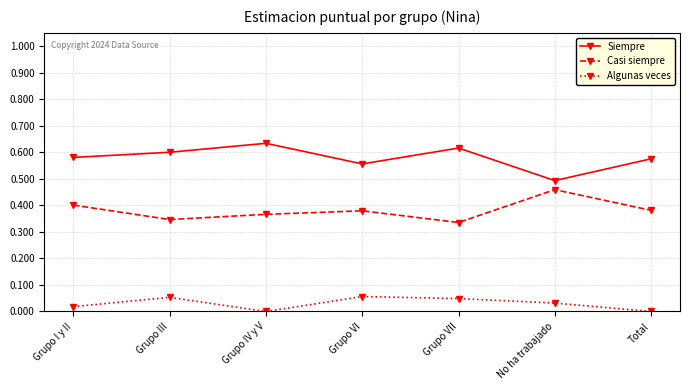

Is the value of Algunas veces at Grupo VI greater than the value of Siempre at No ha trabajado?

No